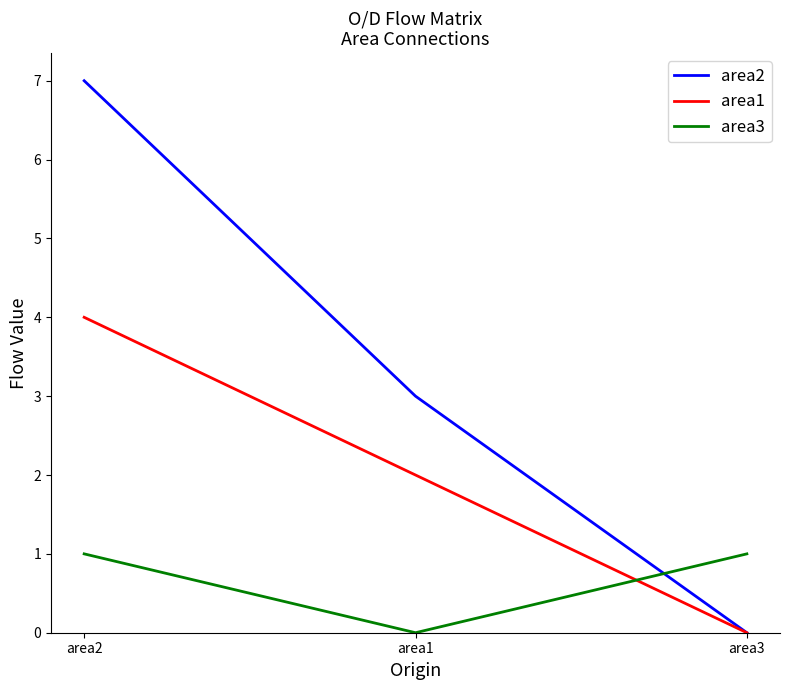

Is it true that area3 equals 1 at area2?

True